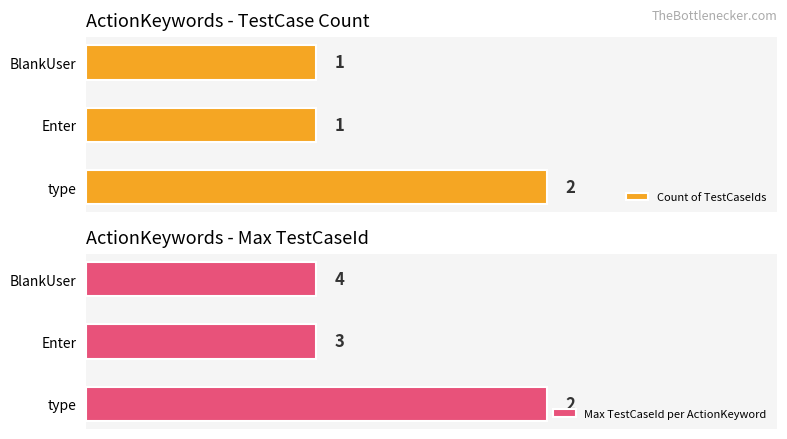

Is the value of Max TestCaseId per ActionKeyword at BlankUser greater than the value of Count of TestCaseIds at BlankUser?

No